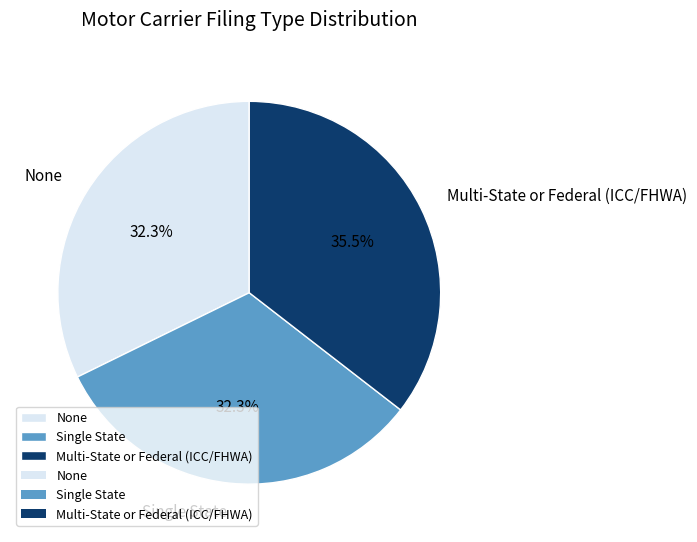

What is the total percentage of Single State and Multi-State or Federal (ICC/FHWA)?

67.7%